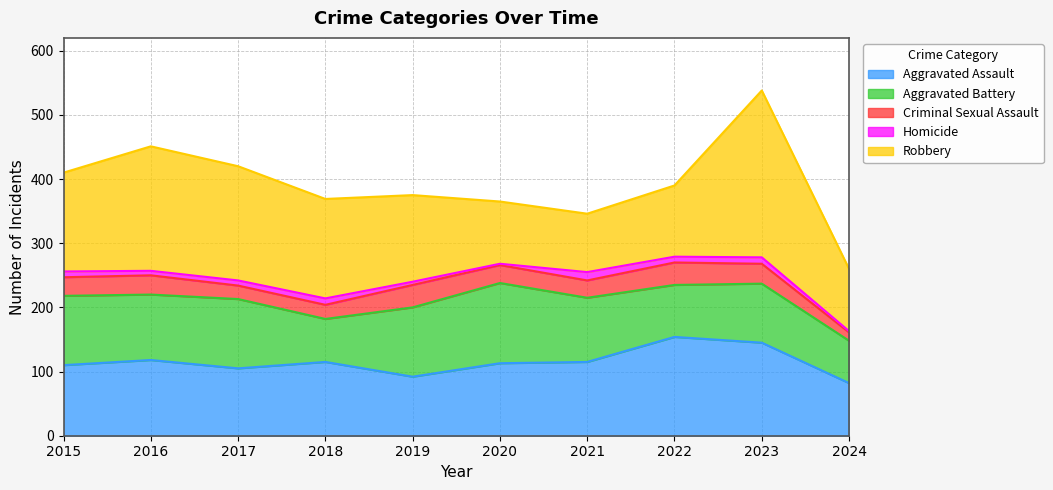

True or false: Robbery and Aggravated Battery cross at least once.

True